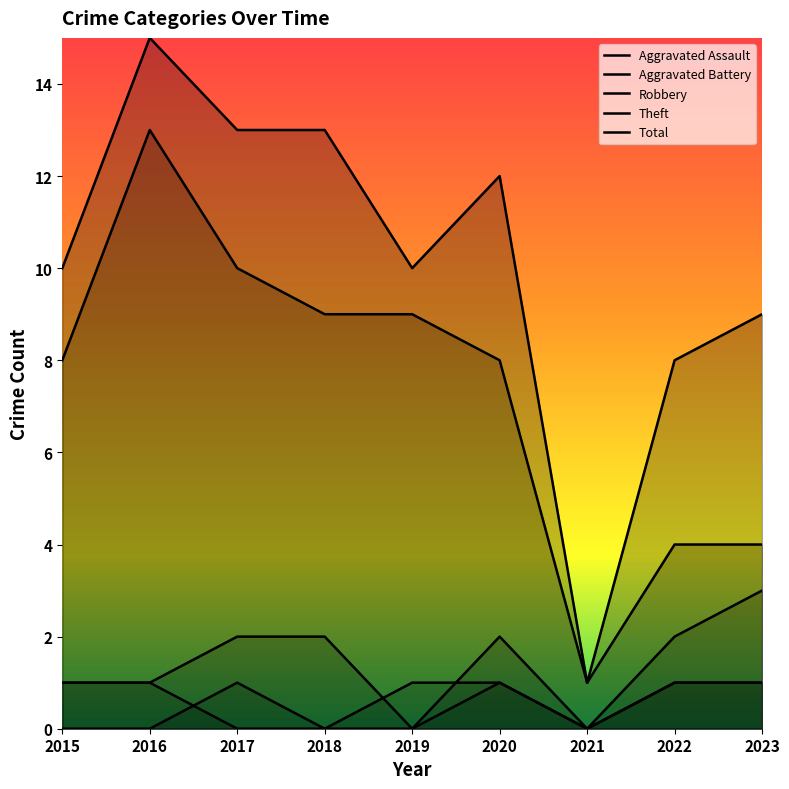

Which series changed the most between 2019 and 2020?

Aggravated Battery